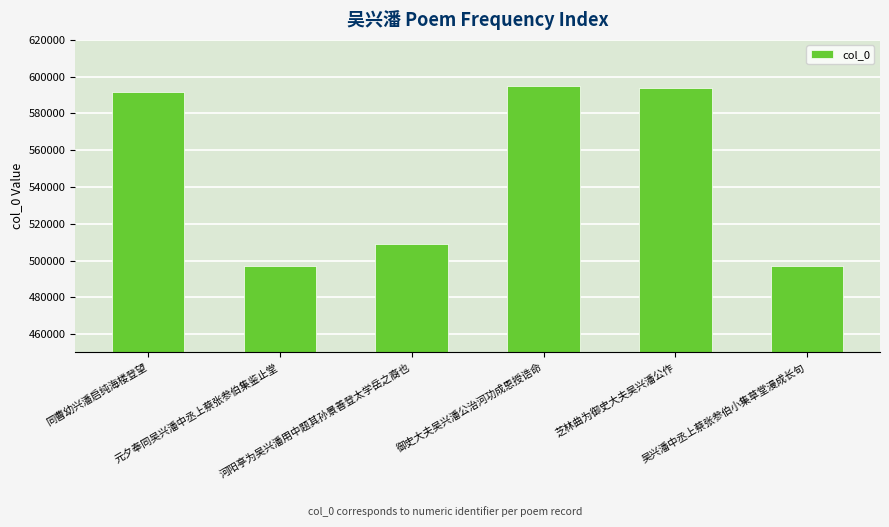

What is the greatest value displayed?

594930